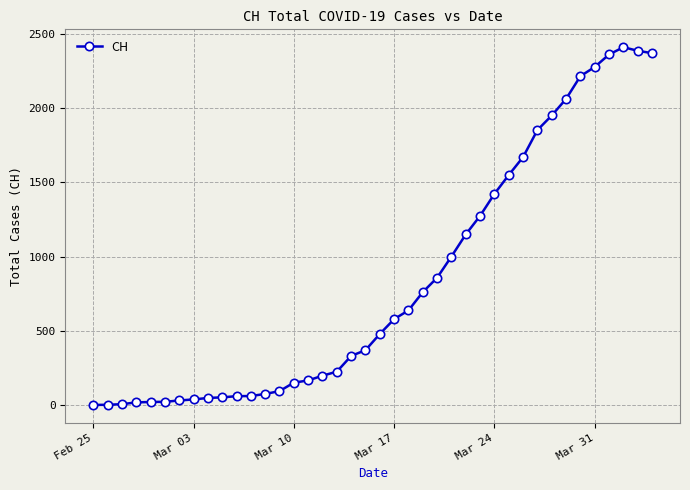

How many values are below 478?

20